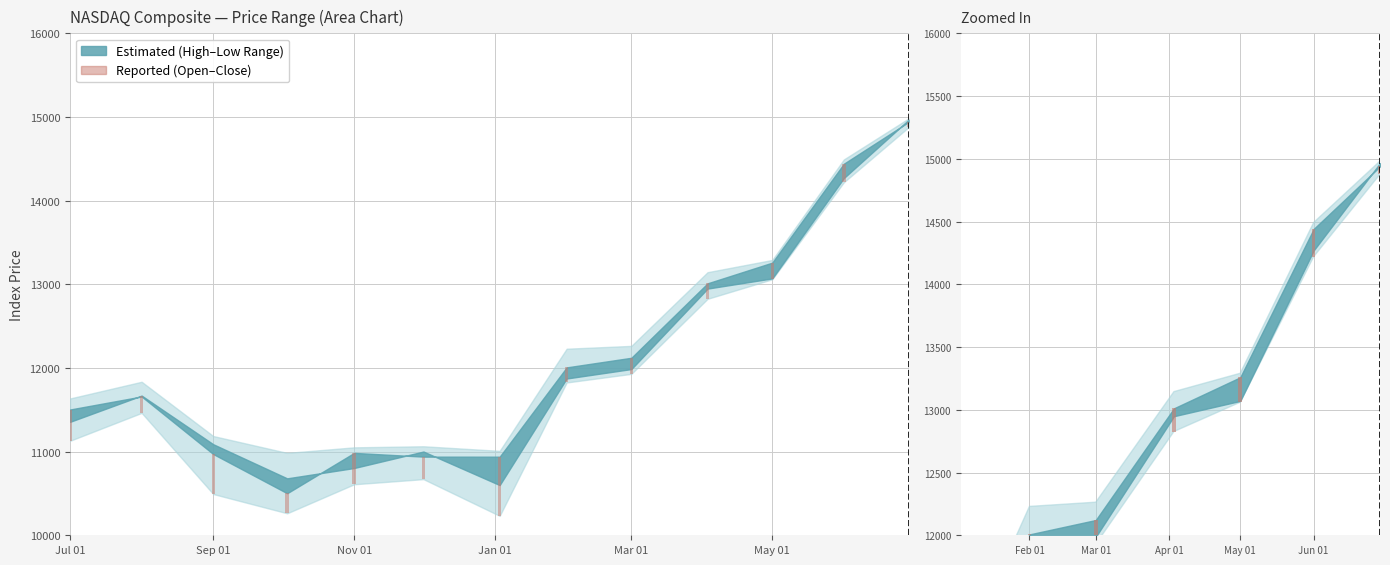

What is the label of the 3rd bar from the left?

Mar 01